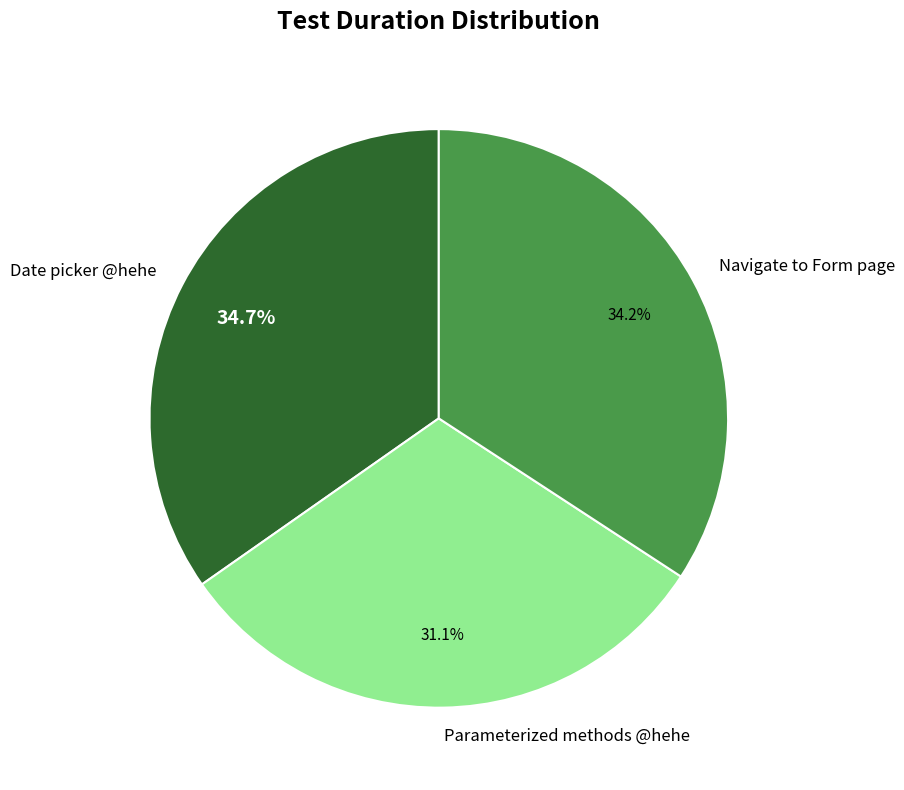

Does Navigate to Form page represent more than half of the total?

No